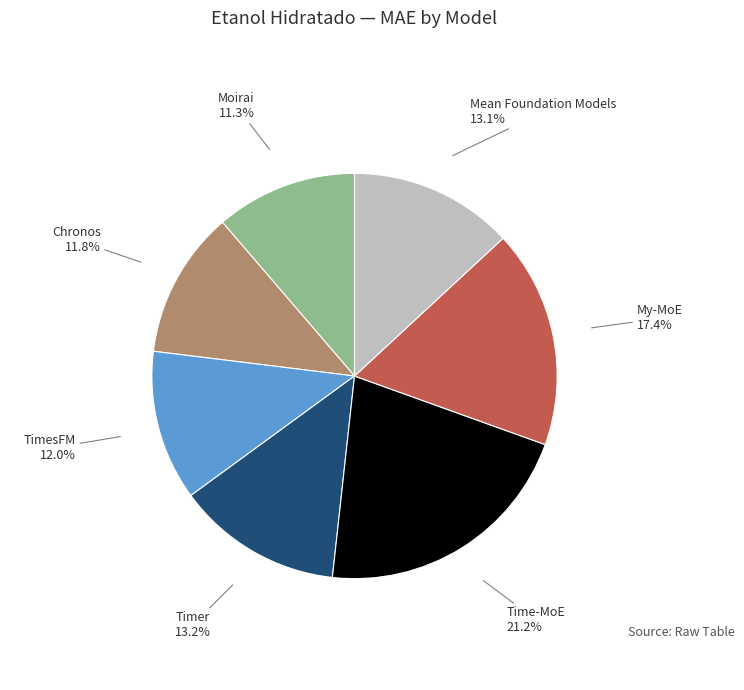

Does any single category account for the majority?

No